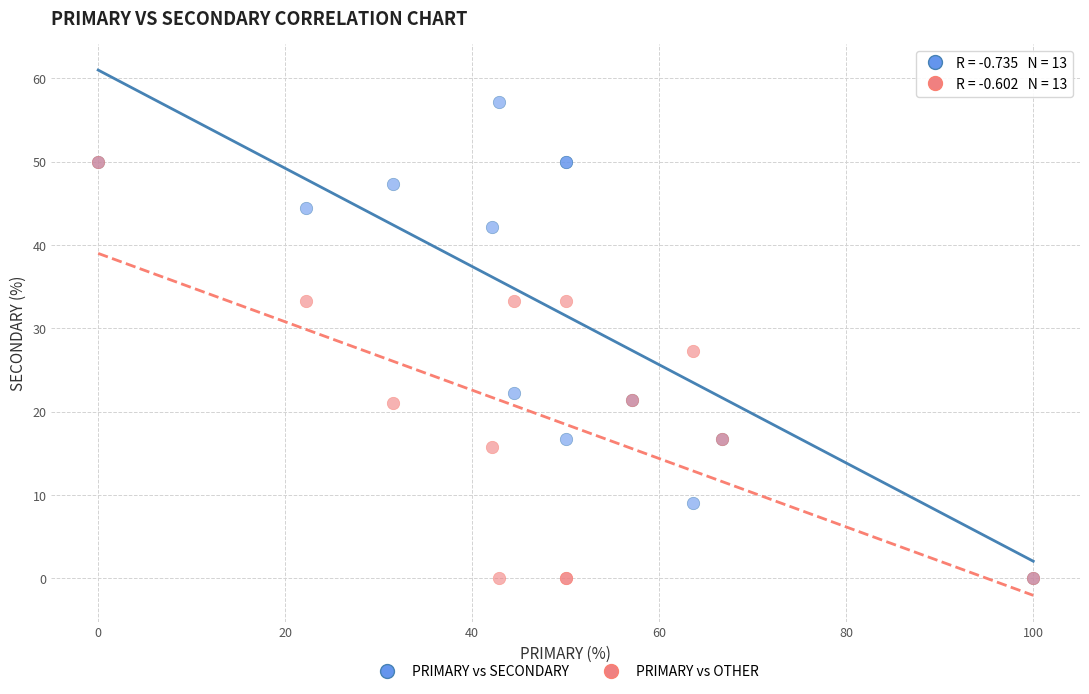

What are all the series names shown in the legend?

PRIMARY vs SECONDARY, PRIMARY vs OTHER